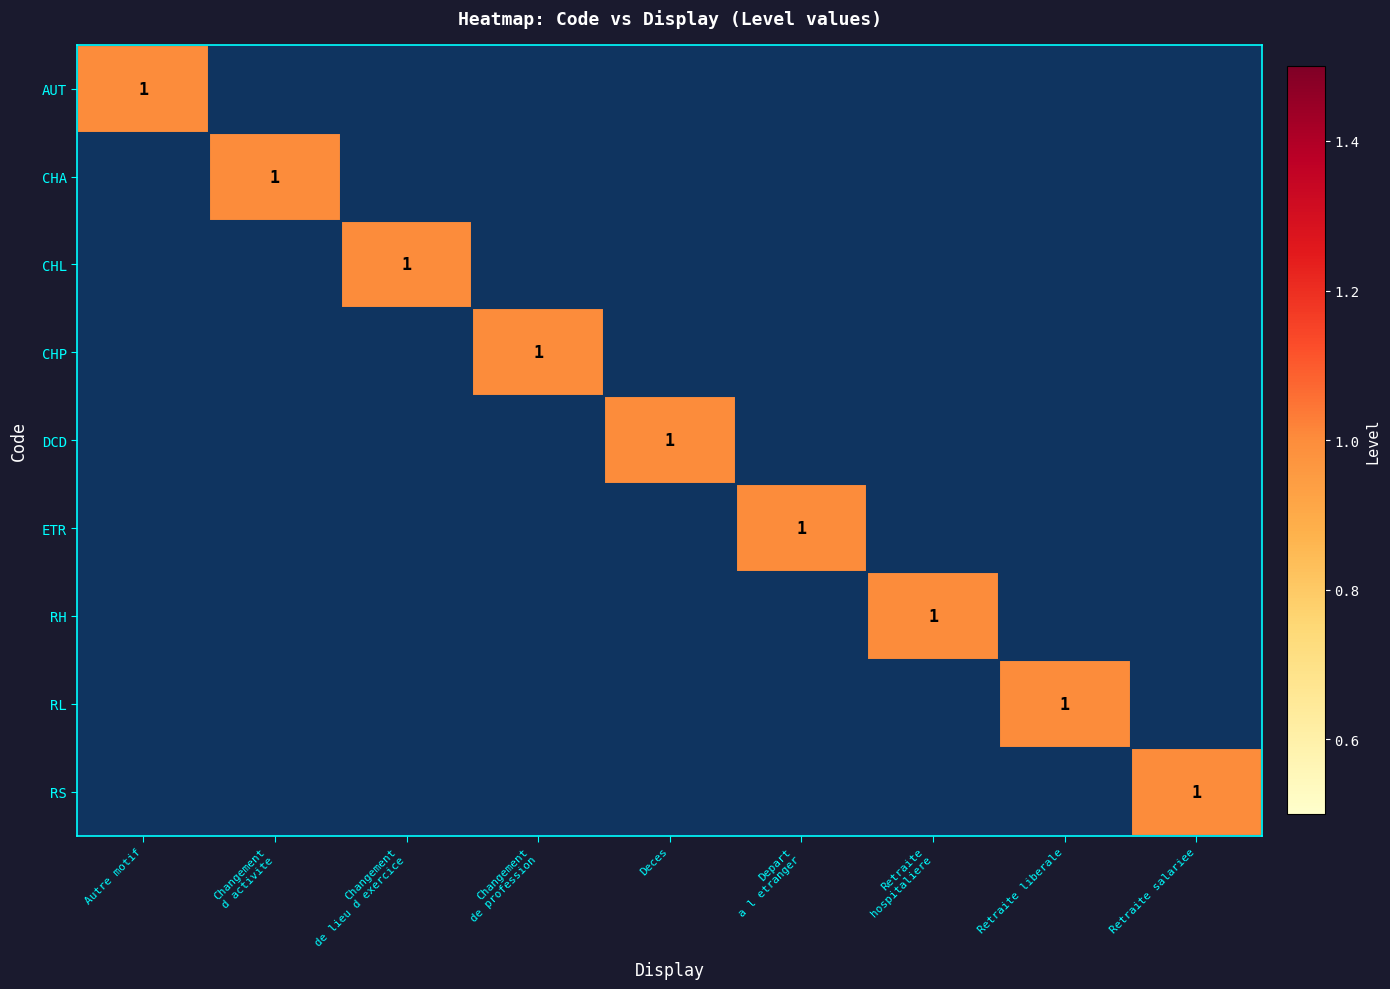

Which has a higher value, Retraite salariee or Retraite liberale?

Retraite salariee